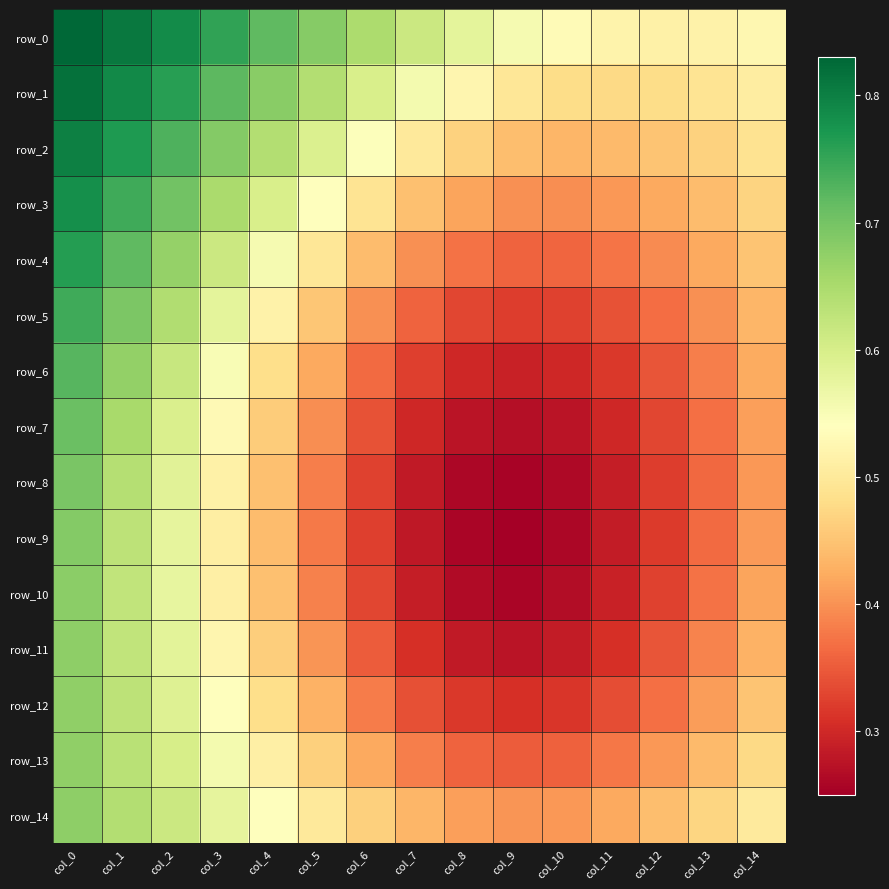

Which label corresponds to the smallest value in the chart?

col_9